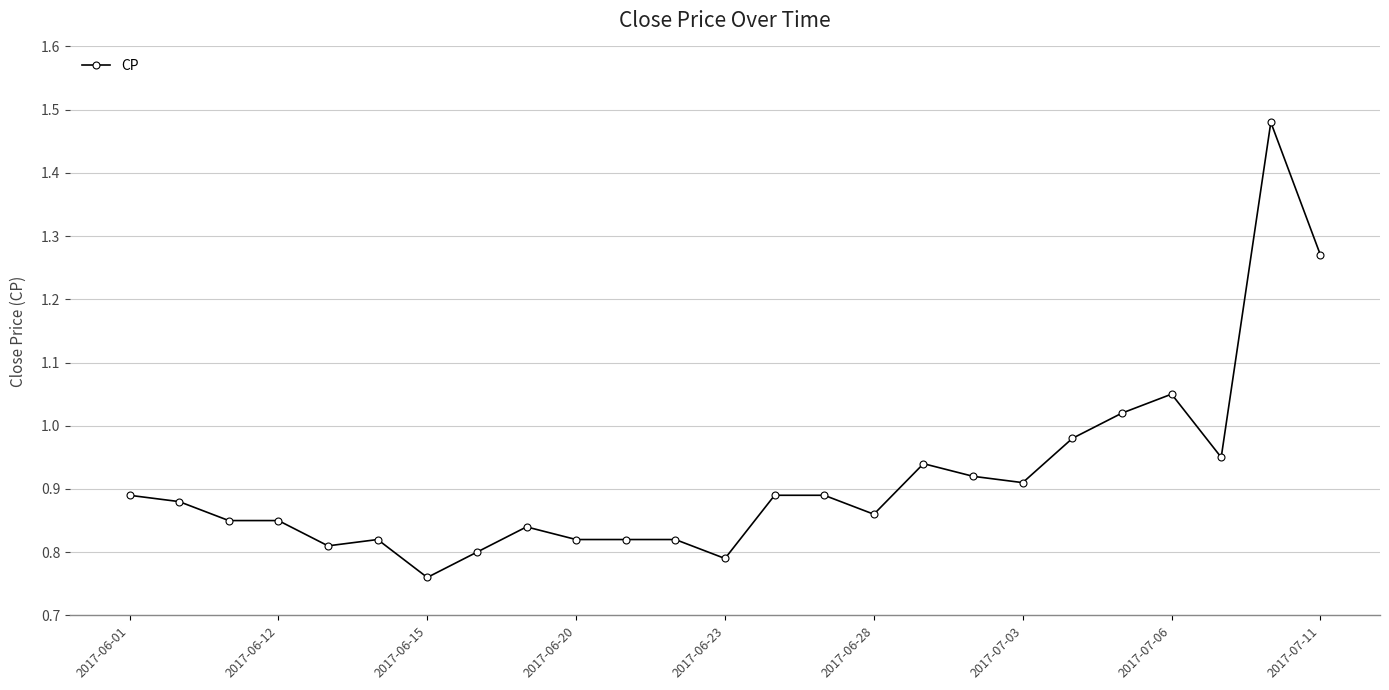

True or false: there are more than 2 points higher than both neighbors.

True